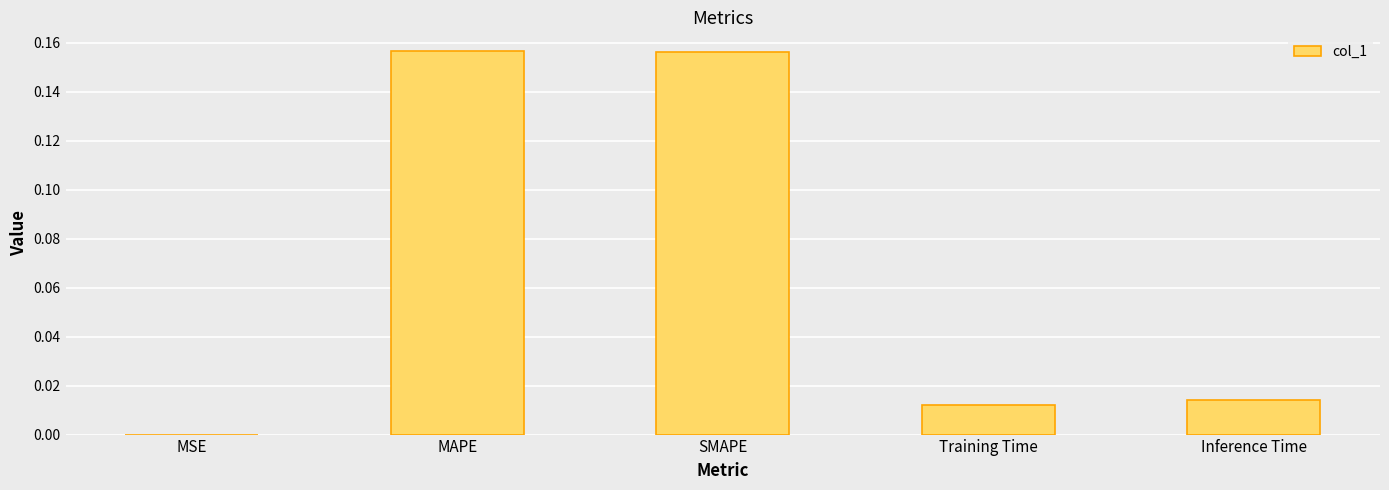

How many distinct data groups are displayed?

1